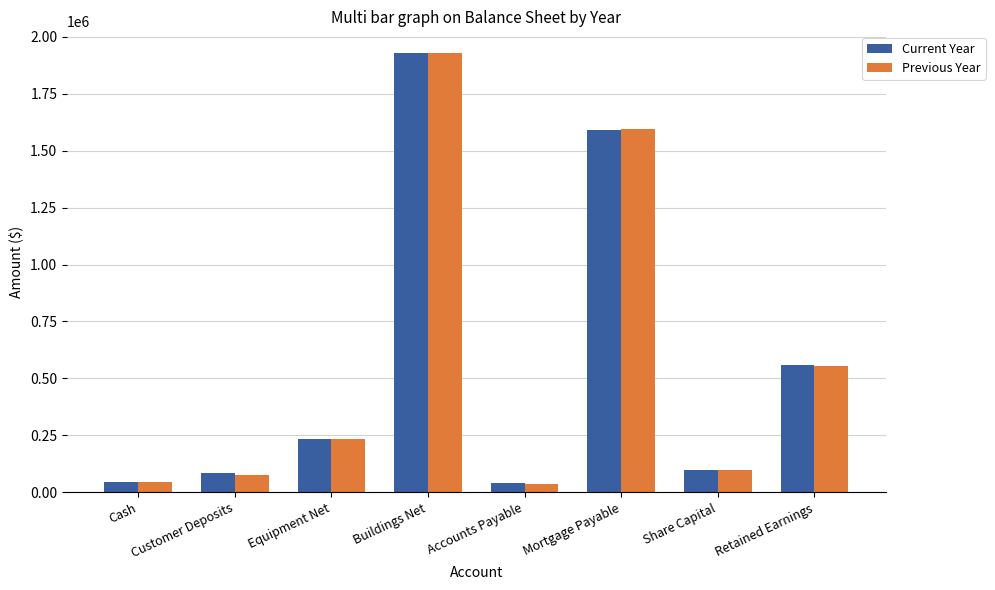

What position from the left is Cash?

1